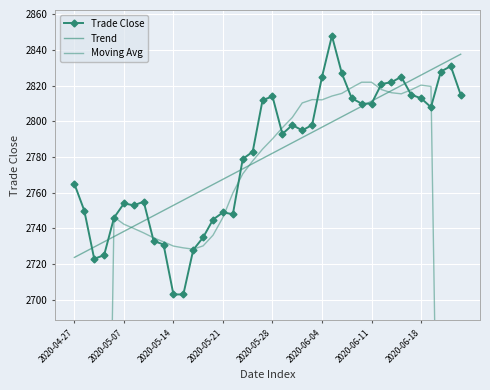

What is the average value of the Trend series?

2780.7